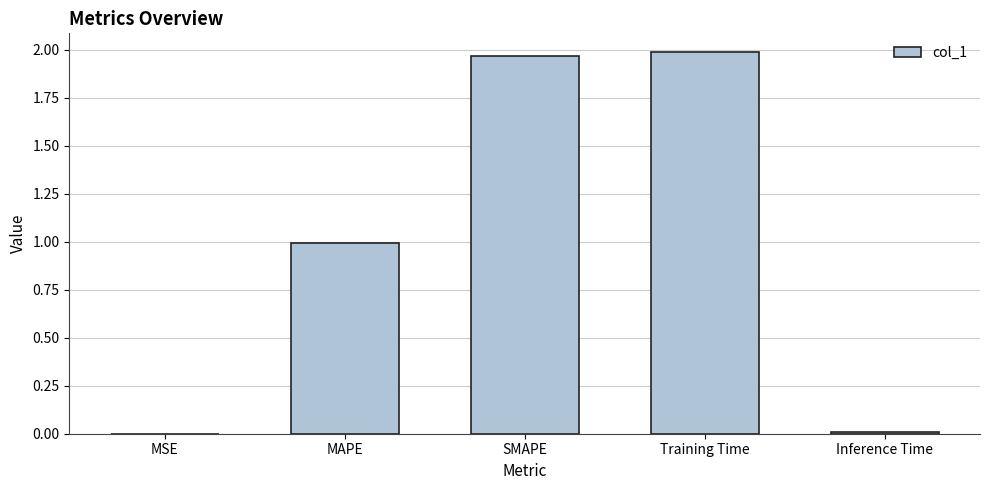

What is the sum of the values at Inference Time and MAPE?

1.0